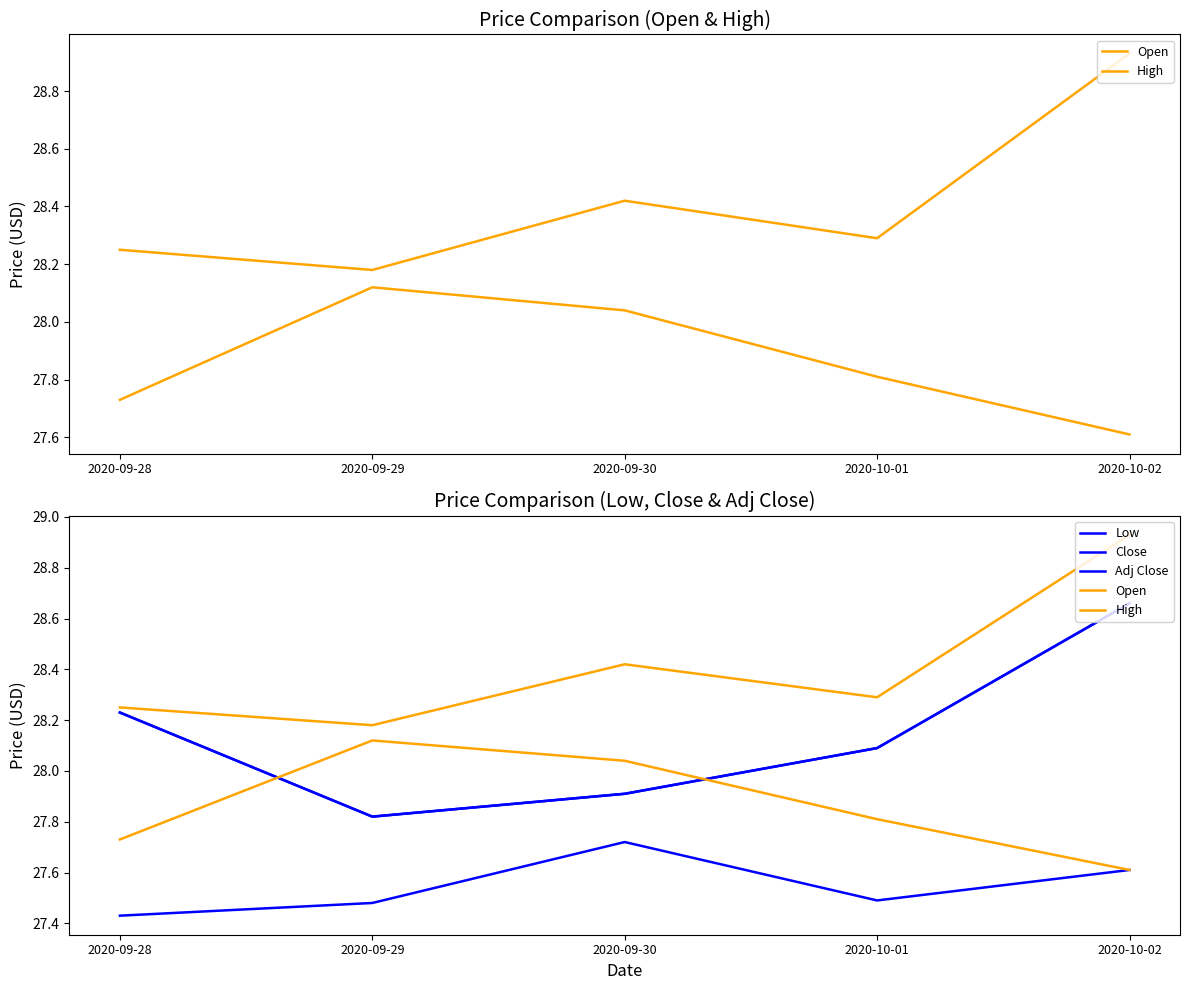

What is the maximum value for Open?

28.1